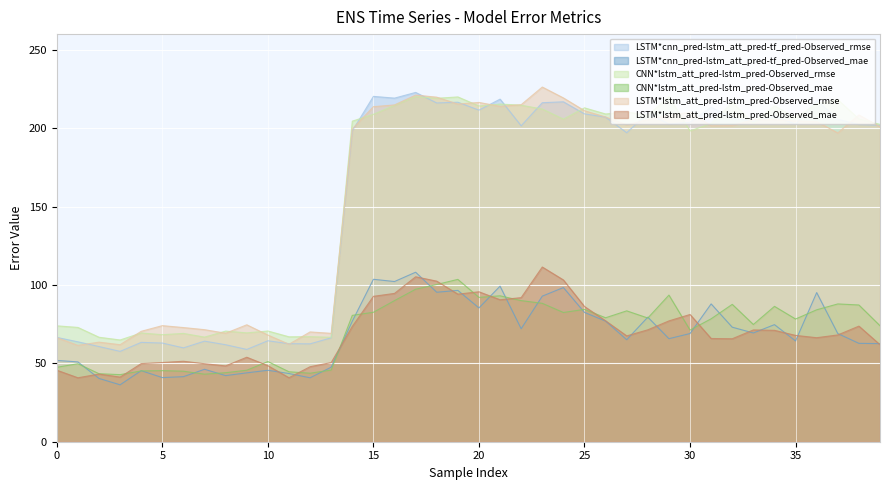

True or false: LSTM*cnn_pred-lstm_att_pred-tf_pred-Observed_mae has more than 1 points higher than both neighbors.

True